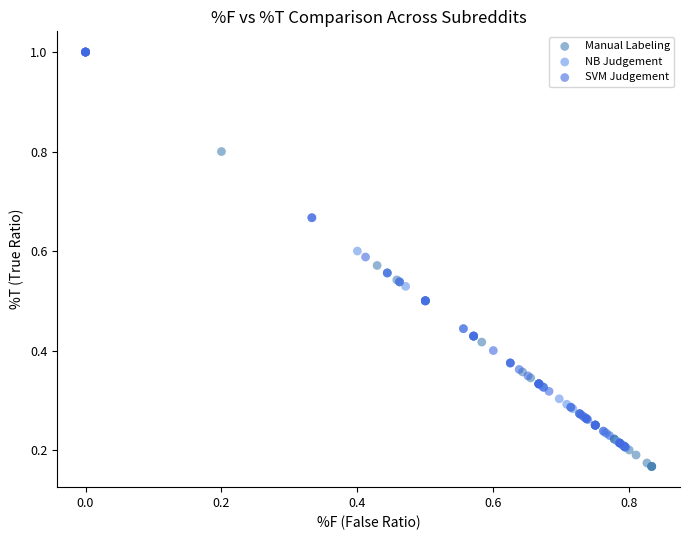

Which series contains the lowest Y value?

Manual Labeling